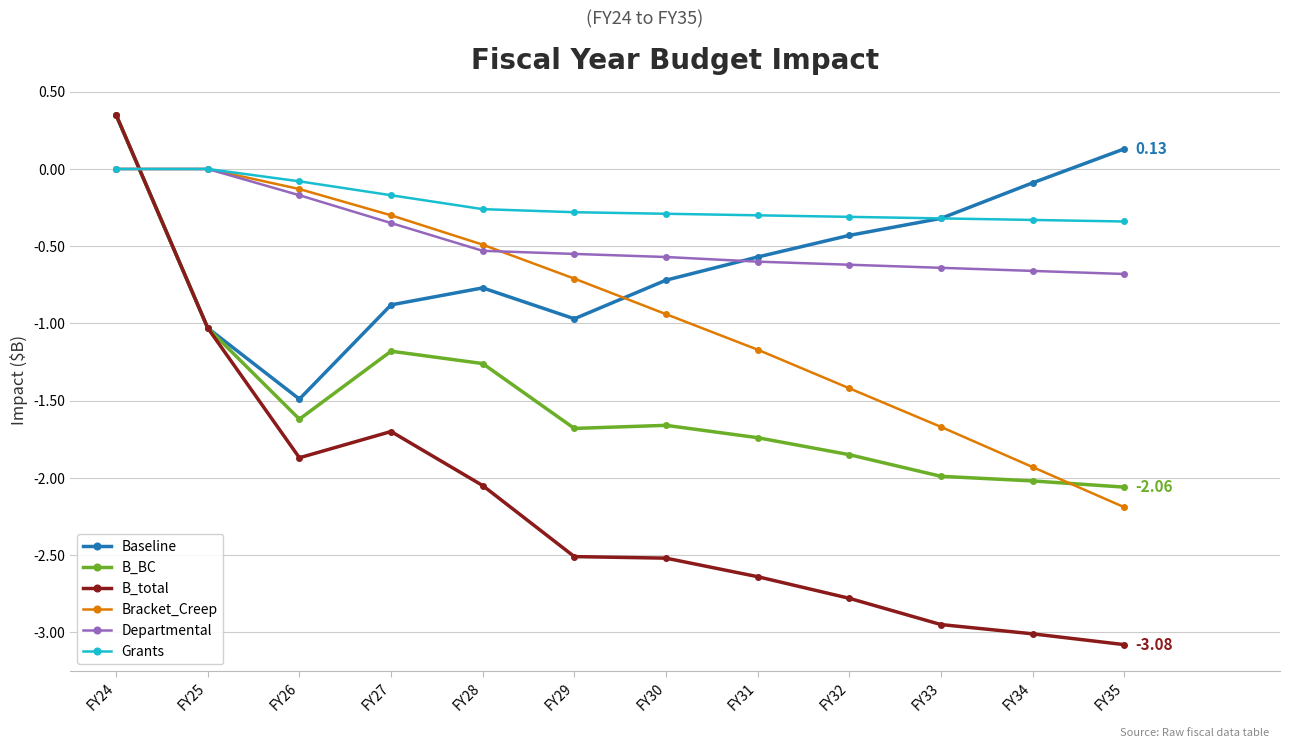

Is this an area chart (filled region under the line)?

No